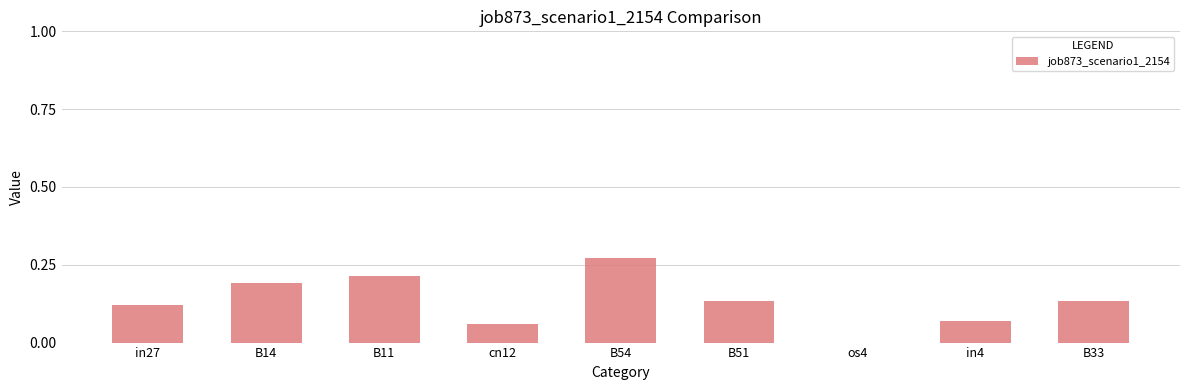

The value at cn12 is 0.0. True or false?

False